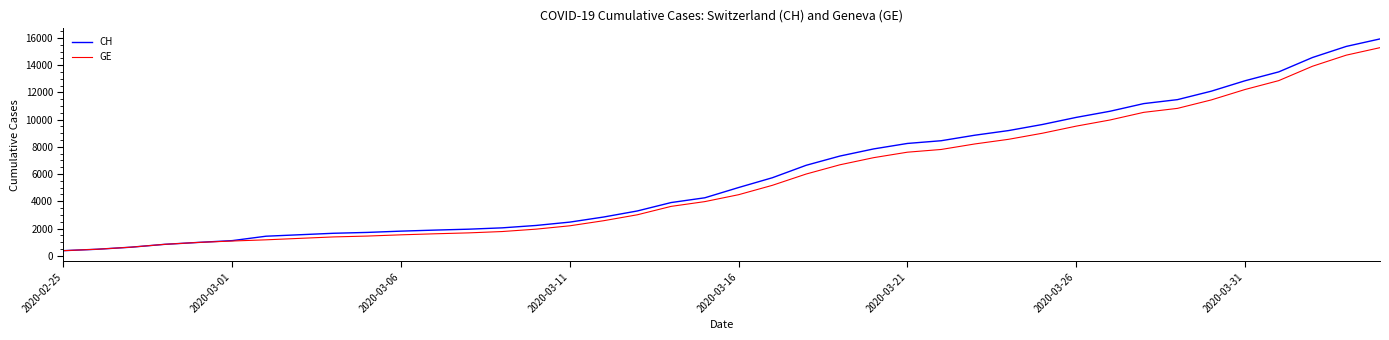

Which series has the widest spread of values?

CH